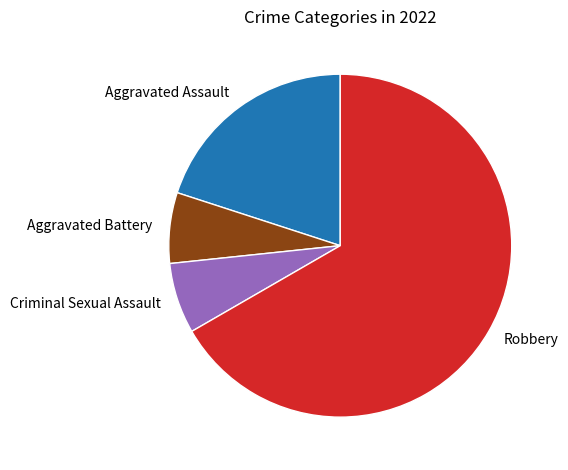

Is it true that Robbery is 67% of the pie?

True